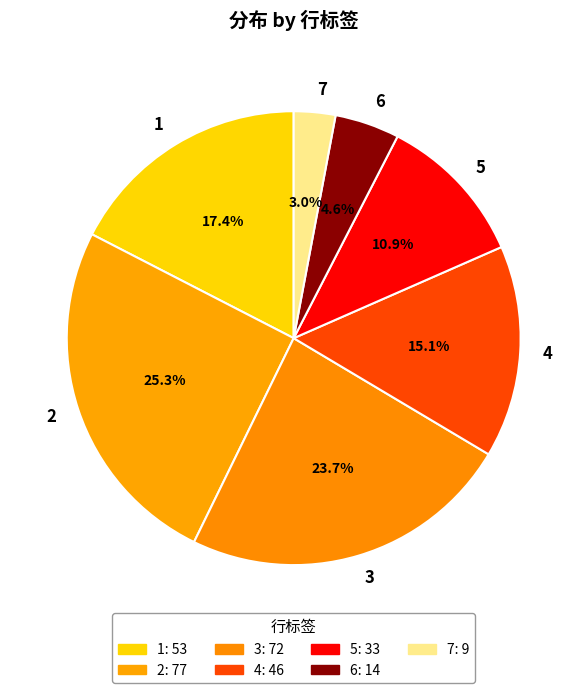

Does 1 represent more than half of the total?

No